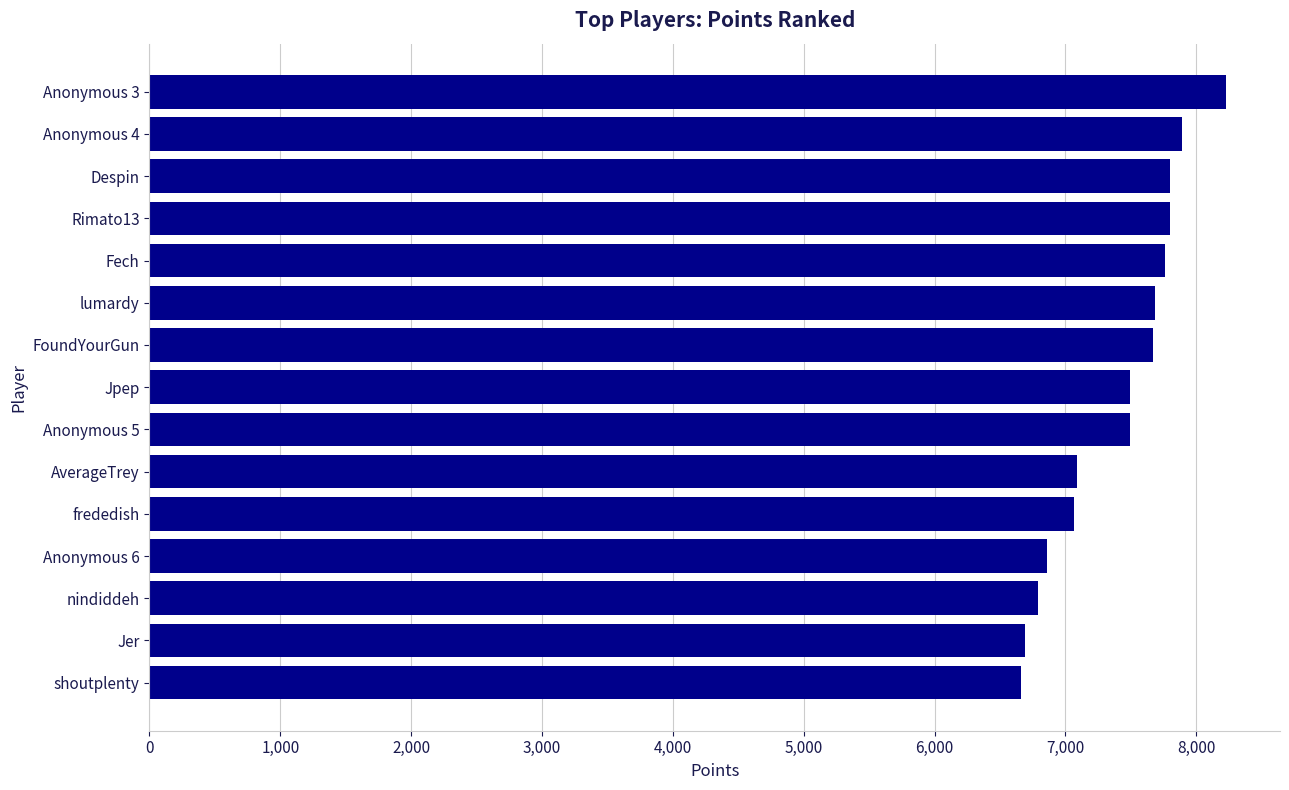

The value at shoutplenty is 6663. True or false?

True